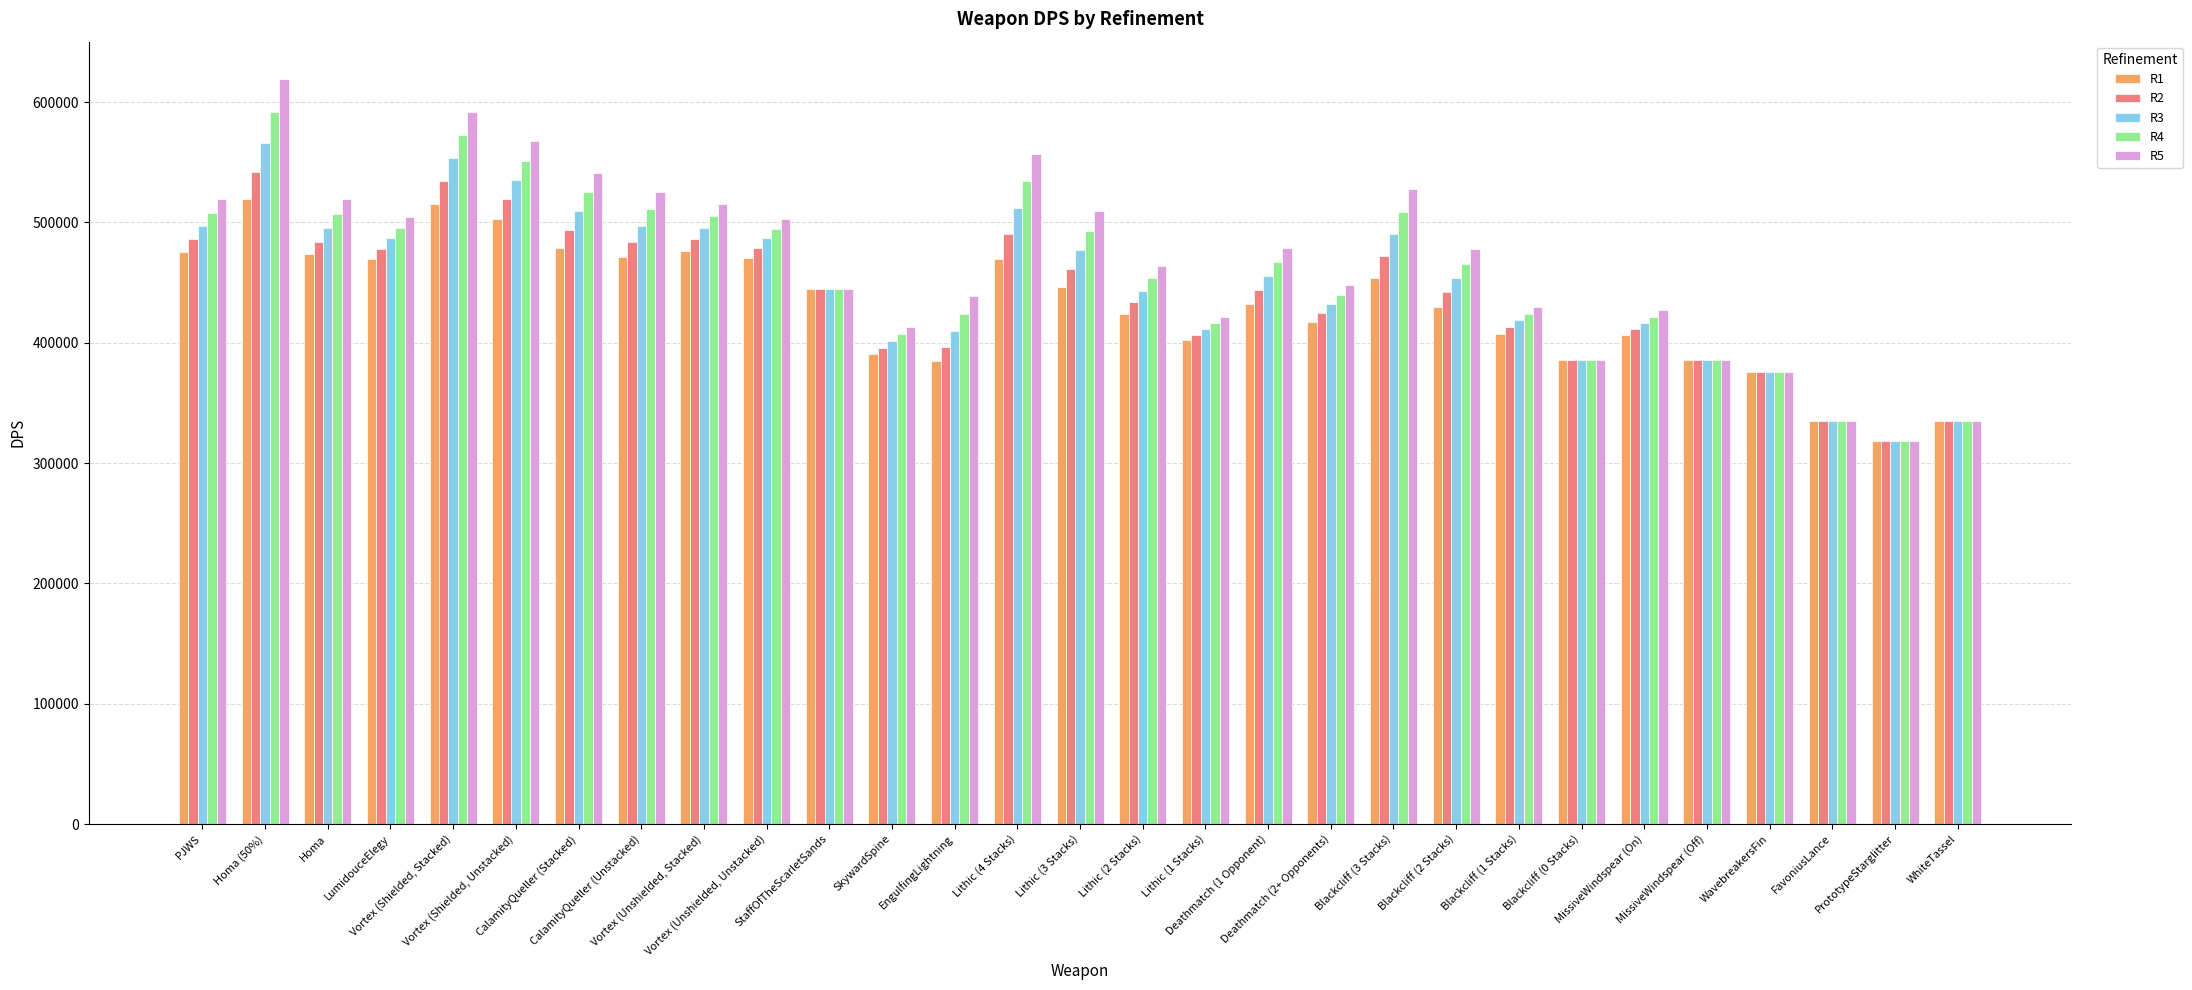

Read the R2 value at Lithic (4 Stacks).

490257.1